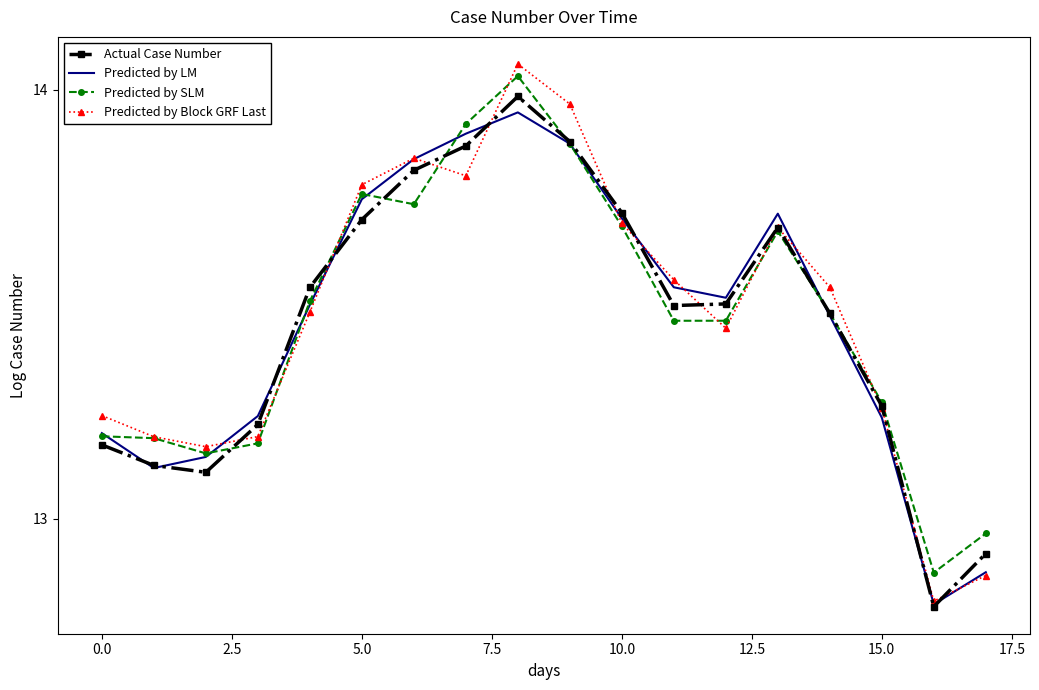

What is the smallest value displayed?

12.8